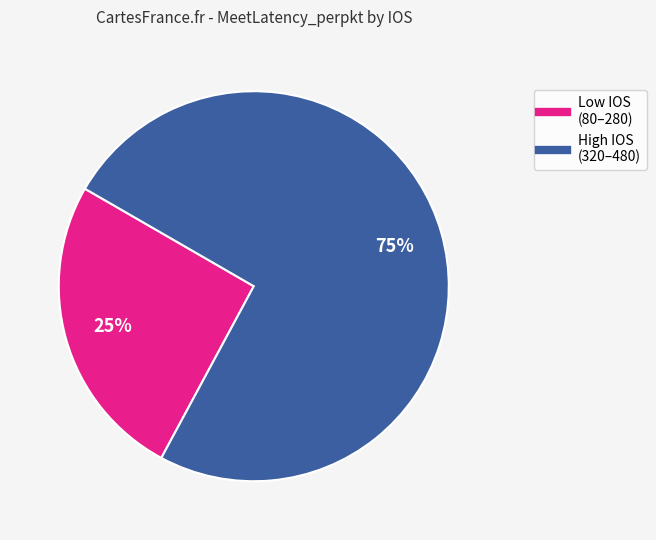

Is there a majority slice in this chart?

Yes